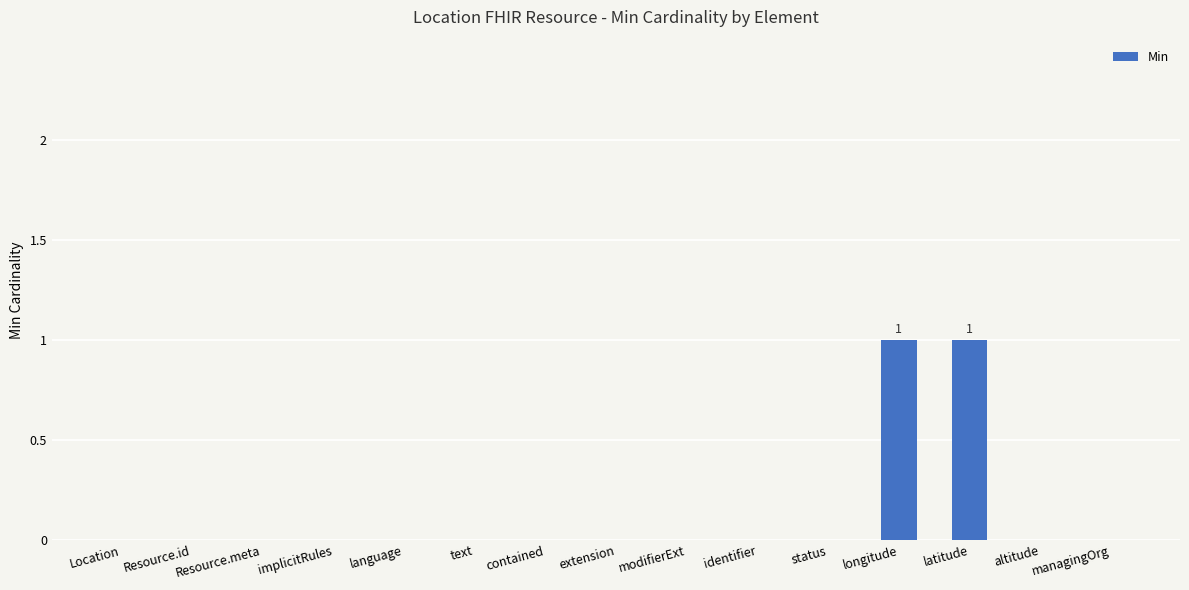

The value at modifierExt is 0. True or false?

True